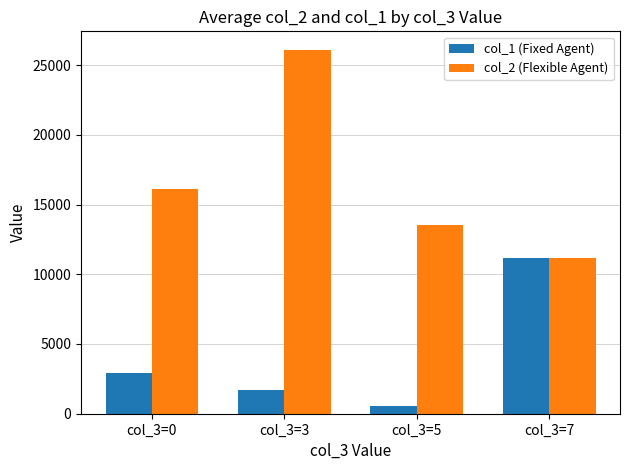

List the labels in order of col_2 (Flexible Agent) value, largest first.

col_3=3, col_3=0, col_3=5, col_3=7